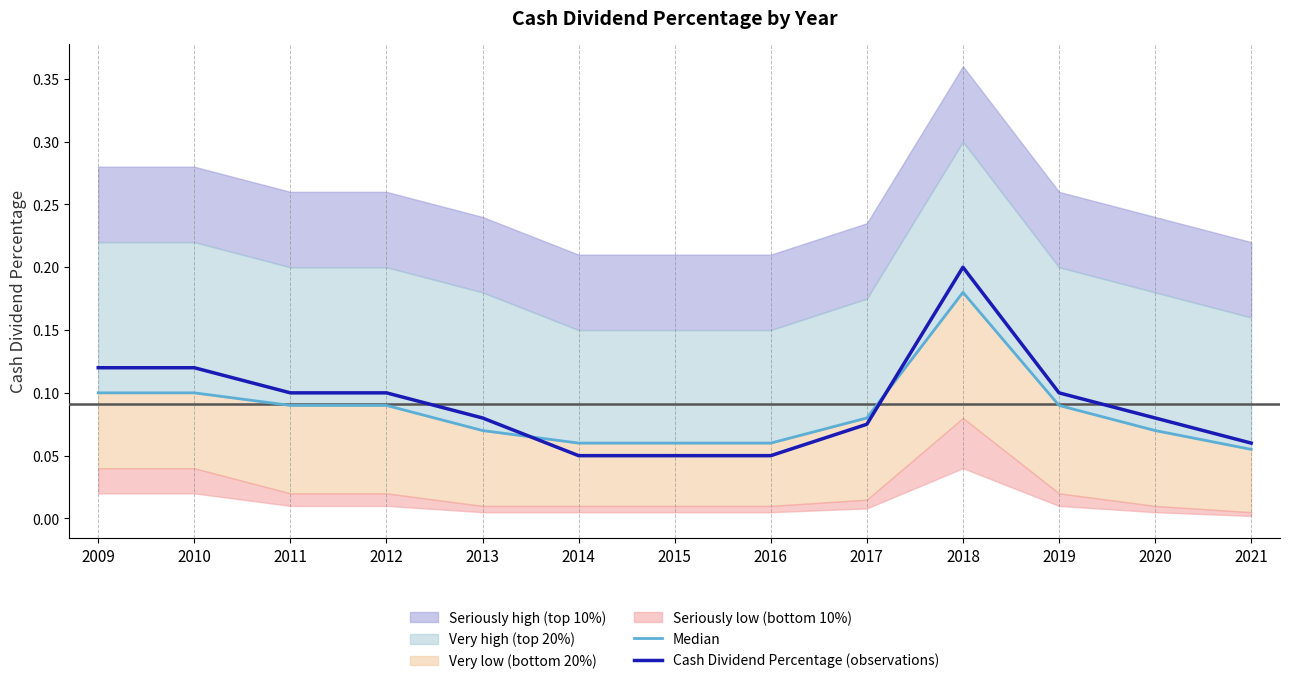

Reading left to right, transcribe all the data shown in this chart.

Median: 2009=0.1	2010=0.1	2011=0.1	2012=0.1	2013=0.1	2014=0.1	2015=0.1	2016=0.1	2017=0.1	2018=0.2	2019=0.1	2020=0.1	2021=0.1
Cash Dividend Percentage (observations): 2009=0.1	2010=0.1	2011=0.1	2012=0.1	2013=0.1	2014=0.1	2015=0.1	2016=0.1	2017=0.1	2018=0.2	2019=0.1	2020=0.1	2021=0.1